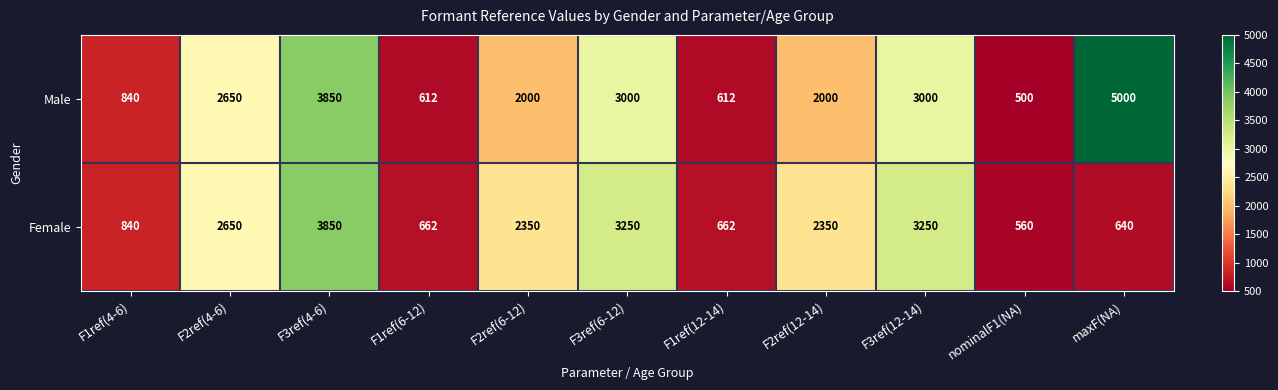

Rank the series by their maximum value, from lowest to highest.

Female, Male